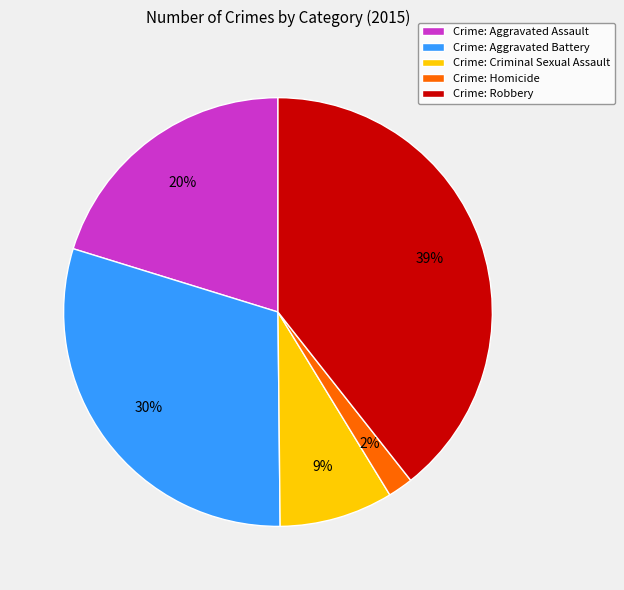

To the nearest percent, what percentage of the pie is Crime: Aggravated Battery?

30%